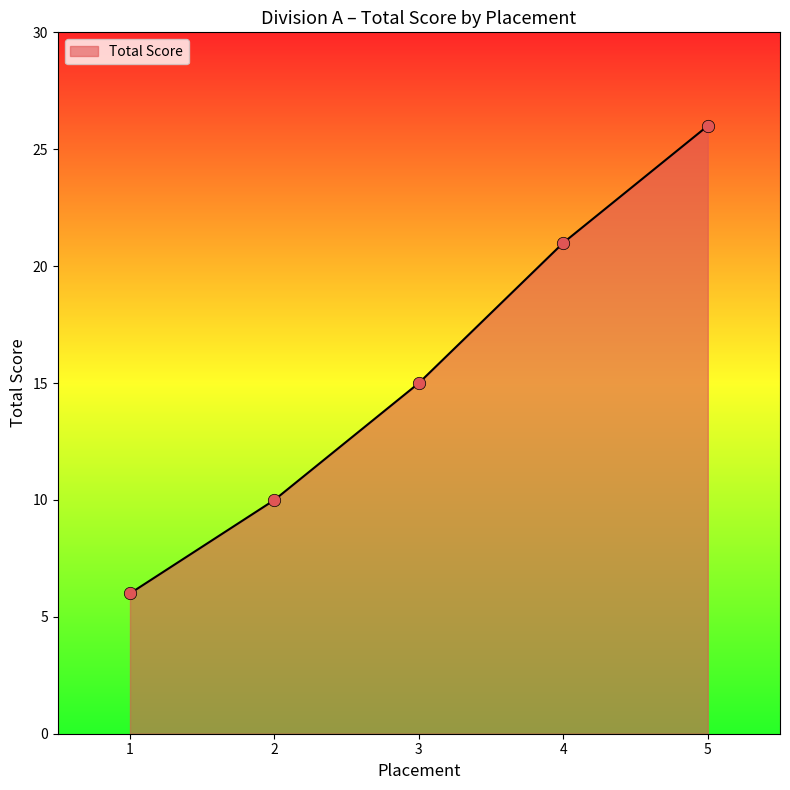

Approximately how many times larger is the value at 5 compared to 2?

2.6